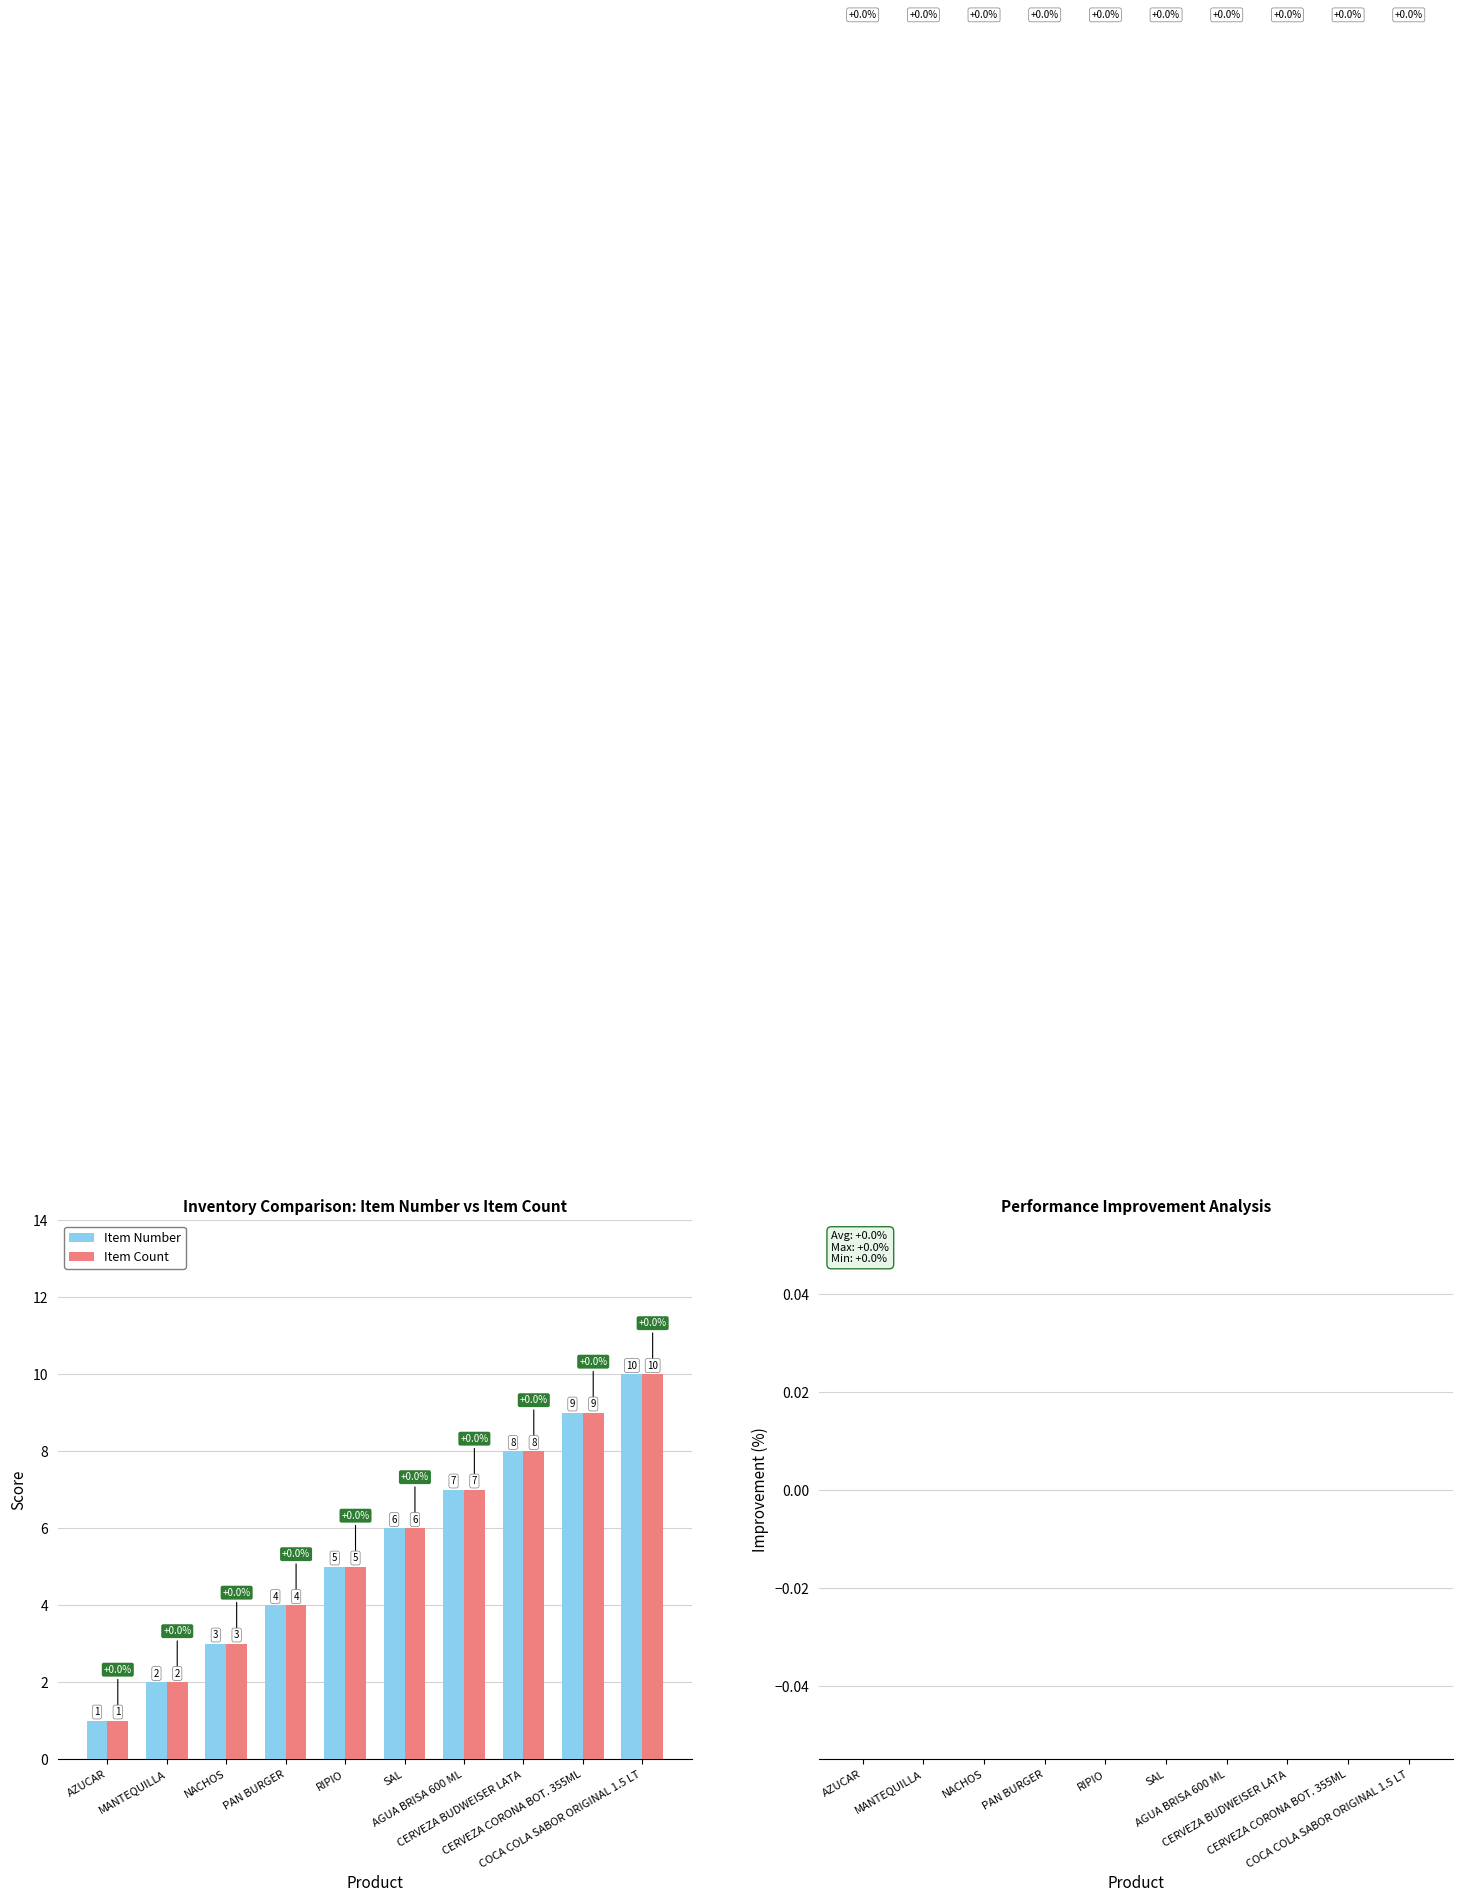

How many Item Number values are between 3 and 8?

6